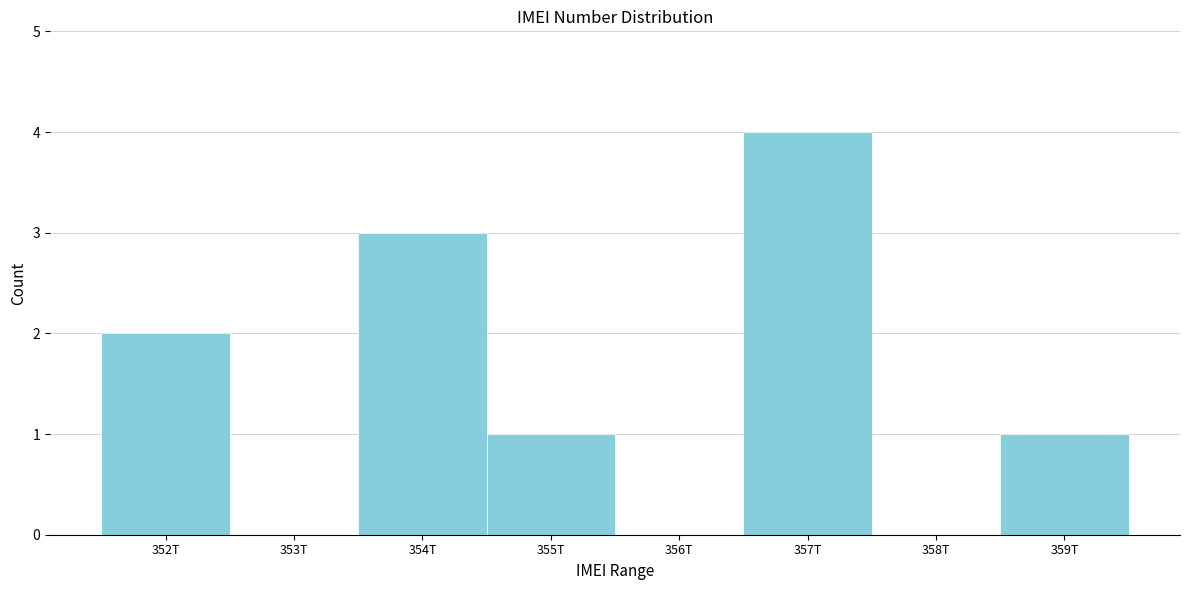

Reading right to left, transcribe all the data shown in this chart.

359T=1	358T=0	357T=4	356T=0	355T=1	354T=3	353T=0	352T=2